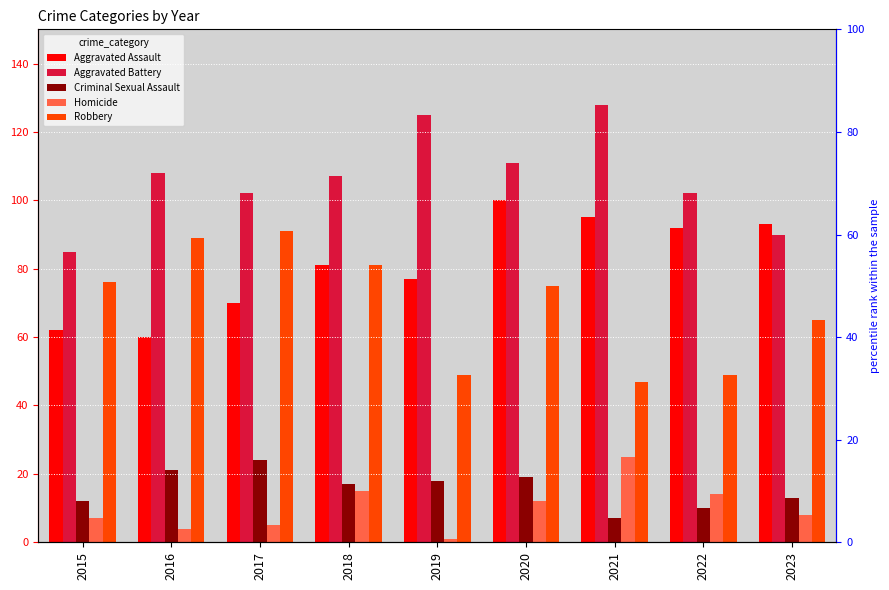

What is the greatest value displayed?

128